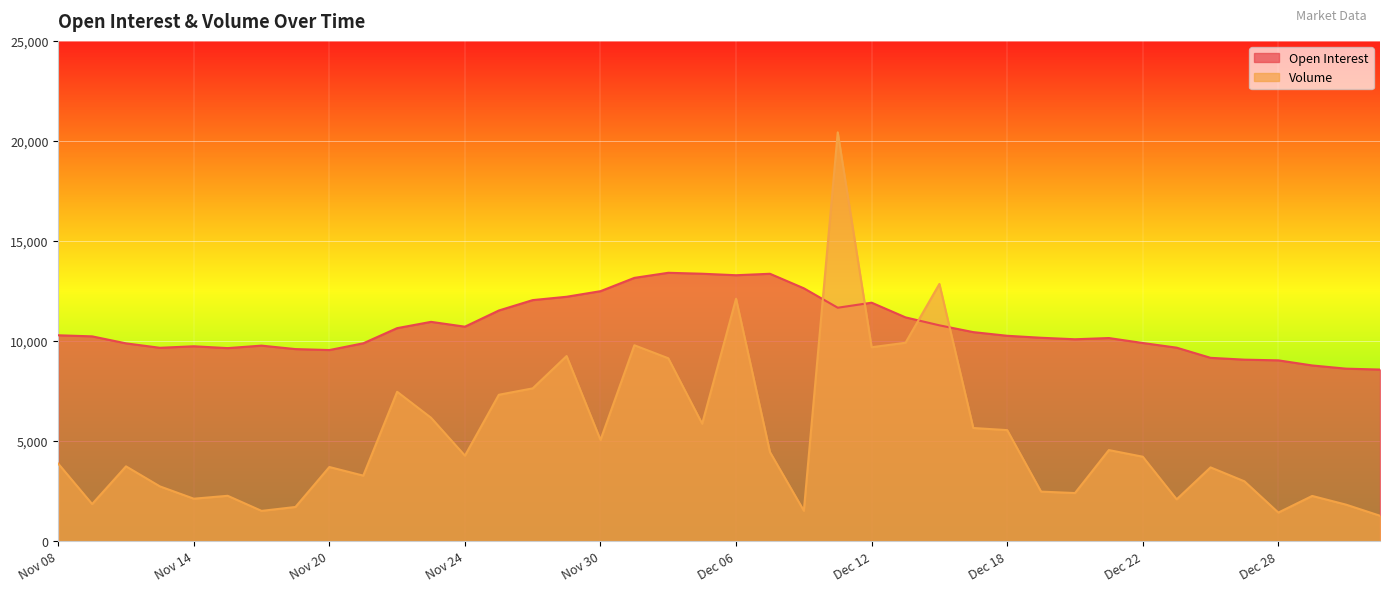

Rank the series by their average value, from highest to lowest.

Open Interest, Volume